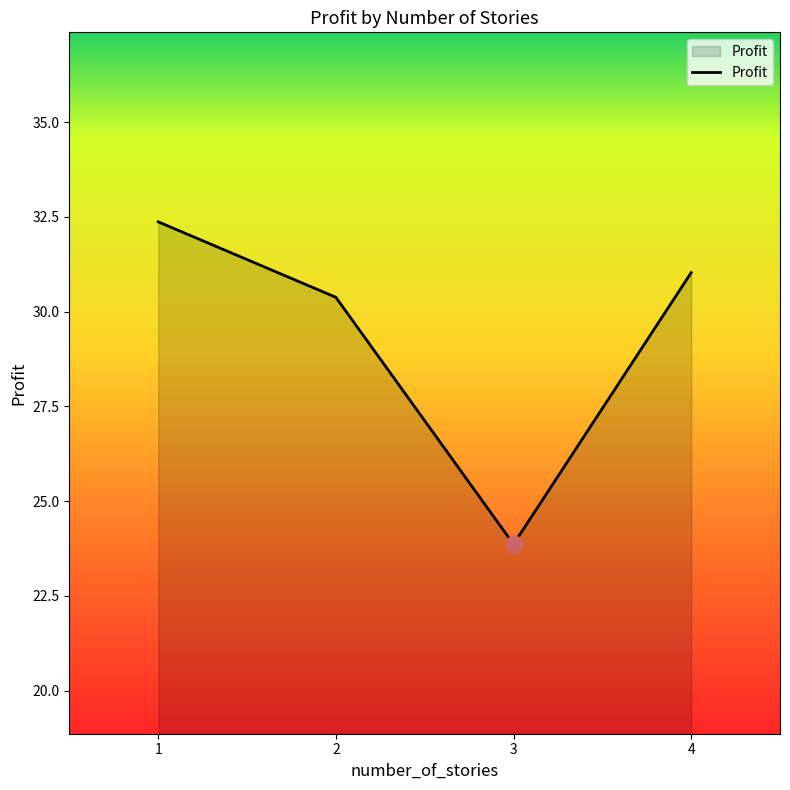

Which category has the lowest value across all series?

3